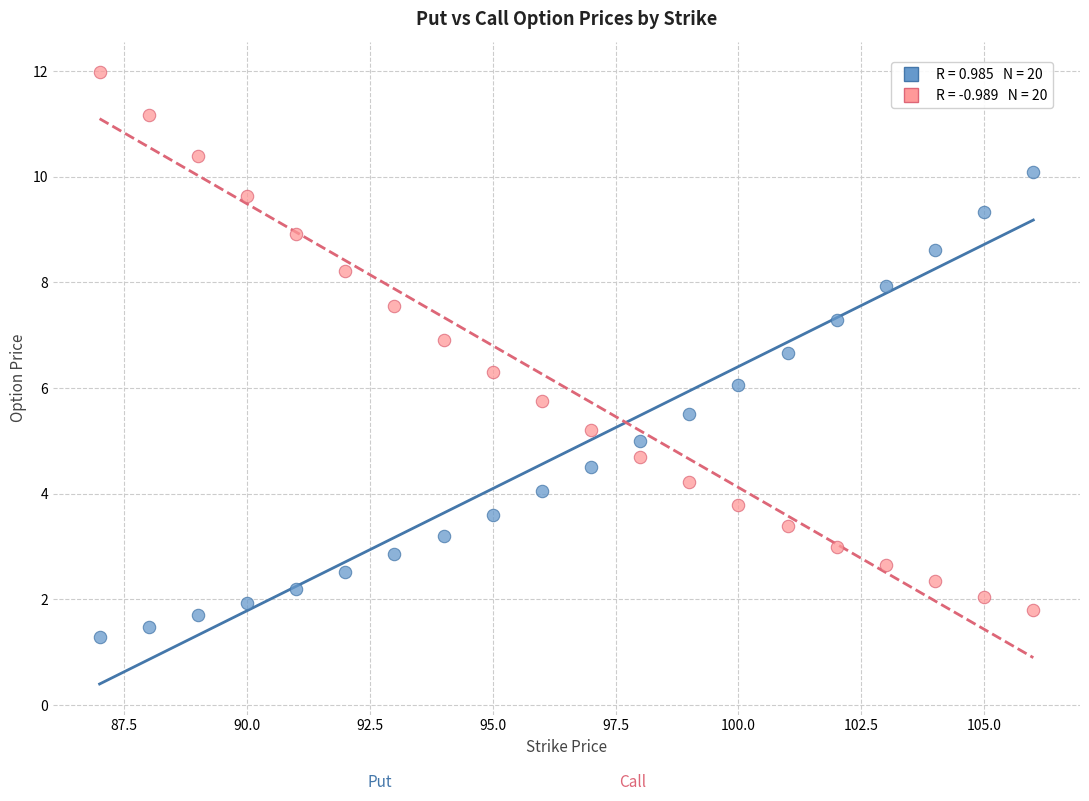

Across all data points, what is the range of Y values (max minus min)?

10.7